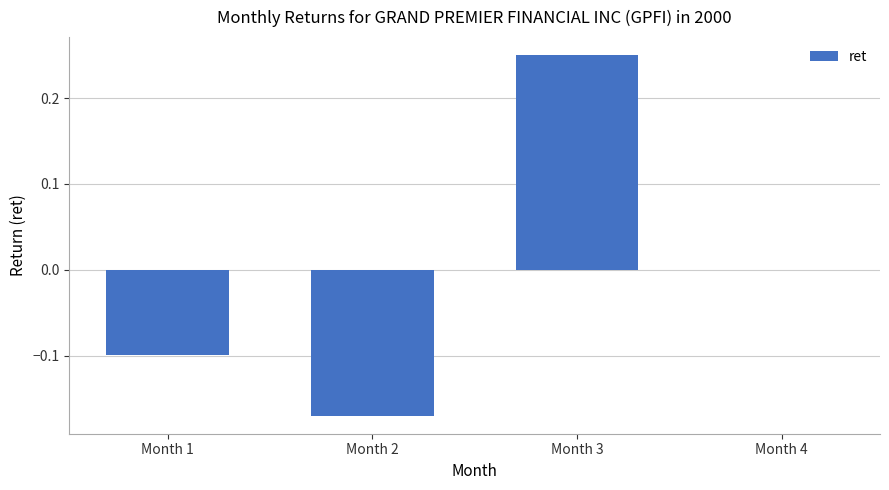

At which category does the chart reach its peak across all series?

Month 3